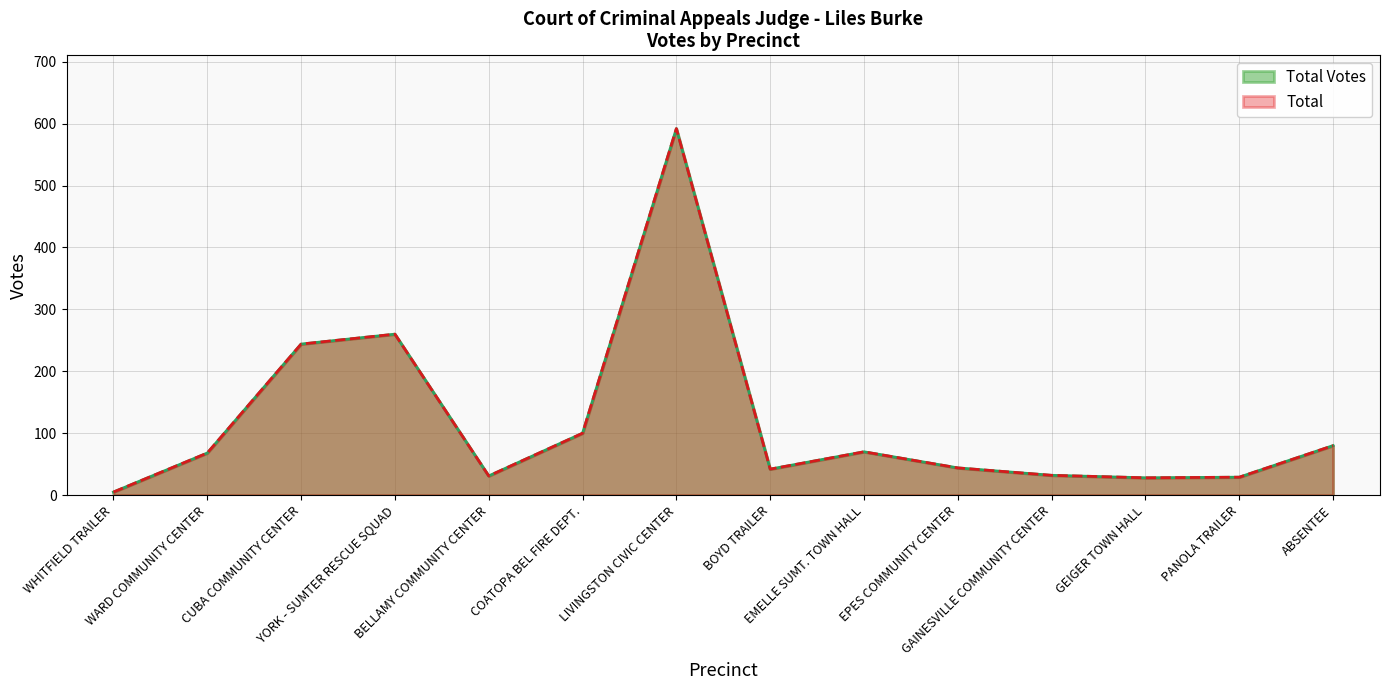

Which category has the highest value across all series?

LIVINGSTON CIVIC CENTER